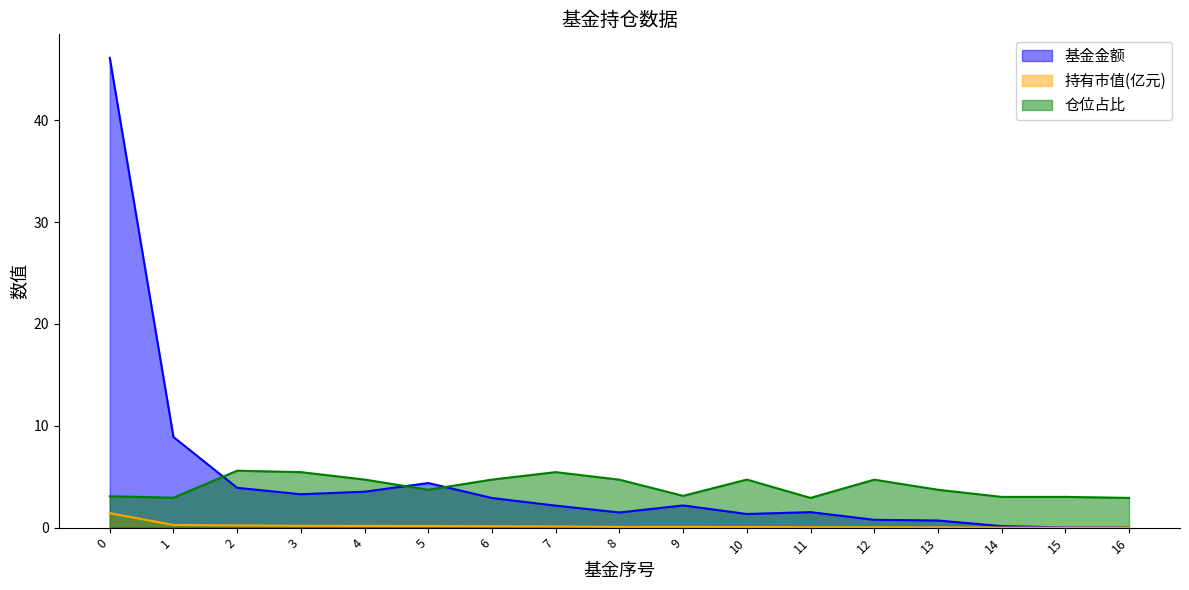

Reading left to right, transcribe all the data shown in this chart.

基金金额: 46.1	8.9	3.9	3.3	3.5	4.4	2.9	2.2	1.5	2.2	1.3	1.5	0.8	0.7	0.1	0.0	0.0
持有市值(亿元): 1.4	0.3	0.2	0.2	0.2	0.2	0.1	0.1	0.1	0.1	0.1	0.0	0.0	0.0	0.0	0.0	0.0
仓位占比: 3.1	2.9	5.6	5.5	4.7	3.7	4.7	5.5	4.7	3.1	4.7	2.9	4.7	3.7	3.0	3.0	2.9